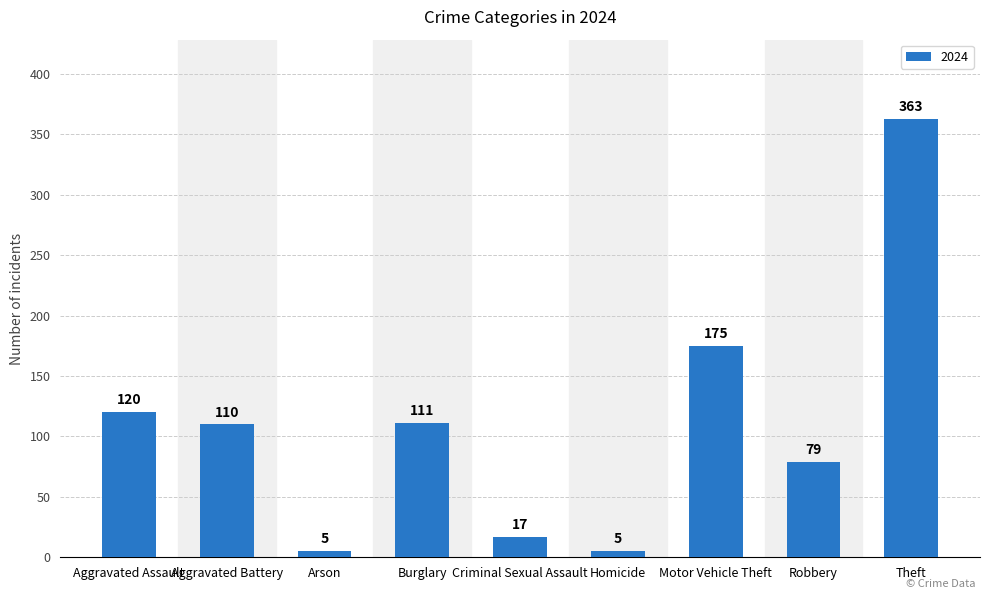

What is the greatest value displayed?

363